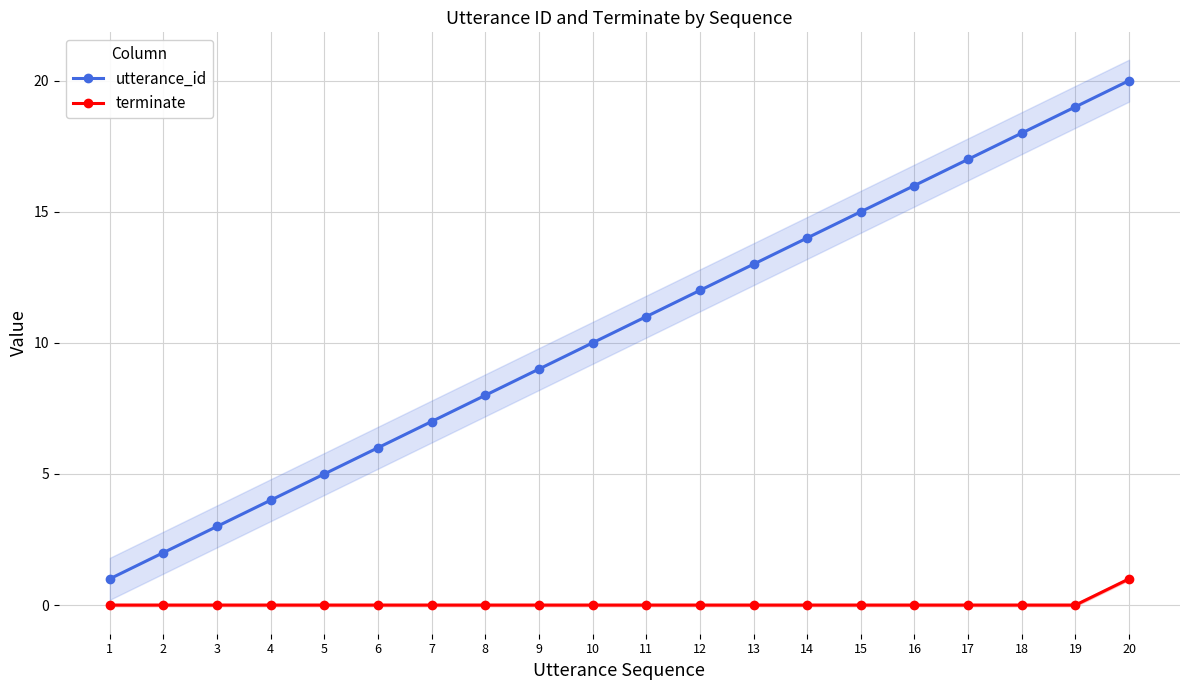

Reading right to left, what are all the values shown in this chart?

utterance_id: 20=20	19=19	18=18	17=17	16=16	15=15	14=14	13=13	12=12	11=11	10=10	9=9	8=8	7=7	6=6	5=5	4=4	3=3	2=2	1=1
terminate: 20=1	19=0	18=0	17=0	16=0	15=0	14=0	13=0	12=0	11=0	10=0	9=0	8=0	7=0	6=0	5=0	4=0	3=0	2=0	1=0